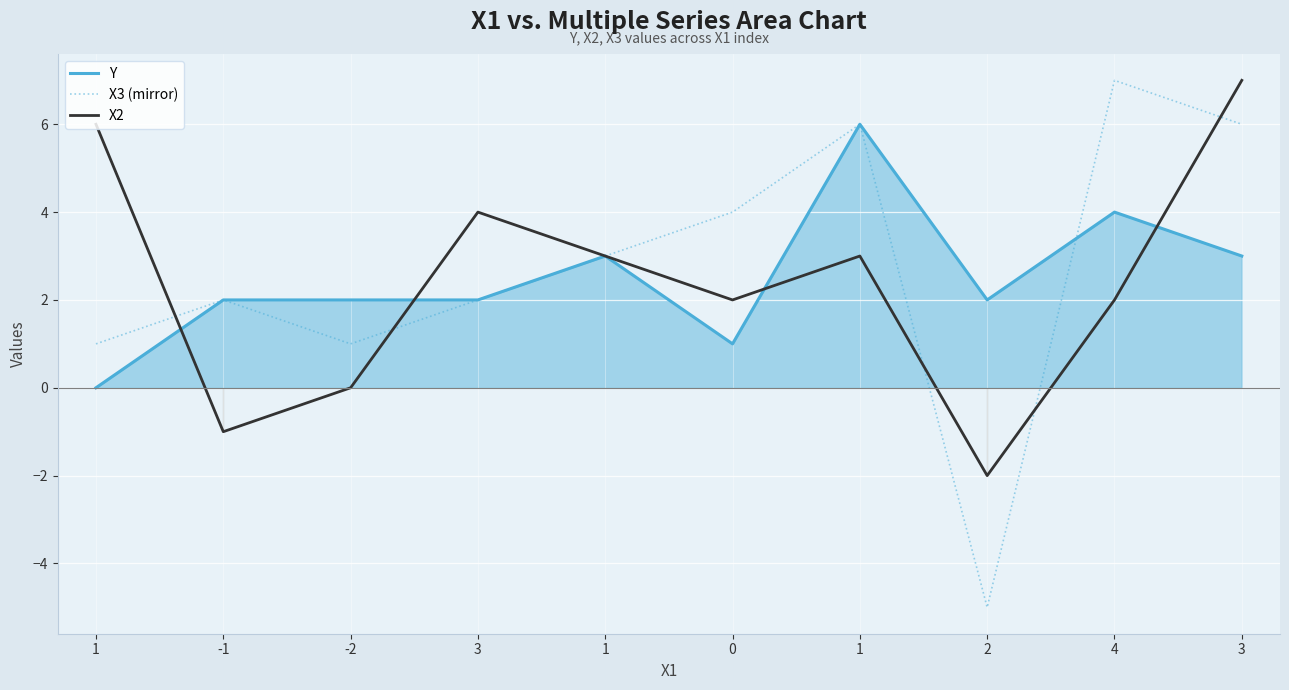

Is it true that Y equals 3 at -1?

False